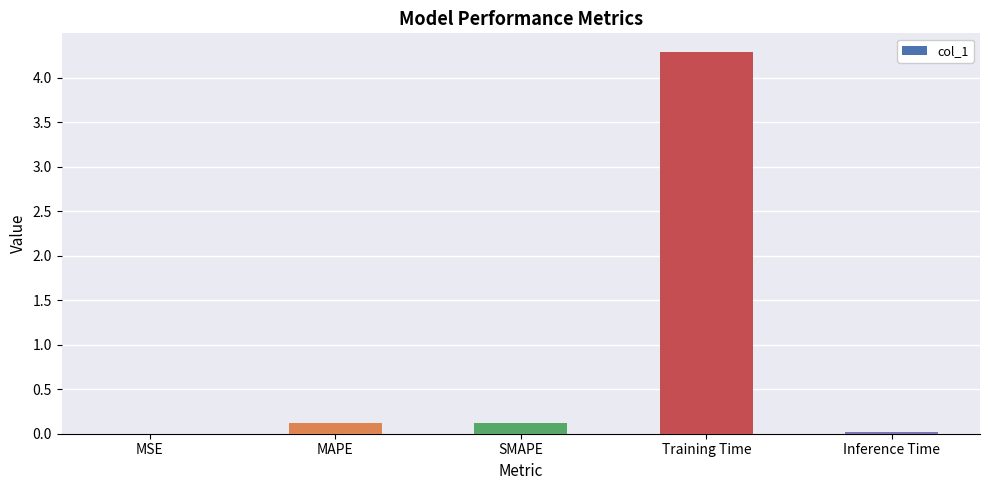

What is the difference between the values at MSE and SMAPE?

0.1